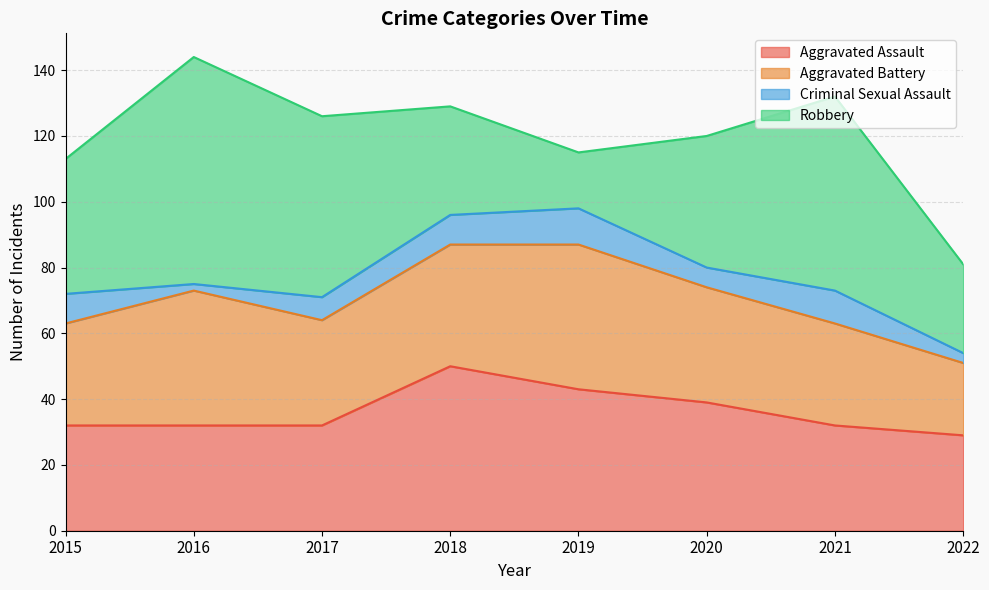

What is the average value of the Robbery series?

43